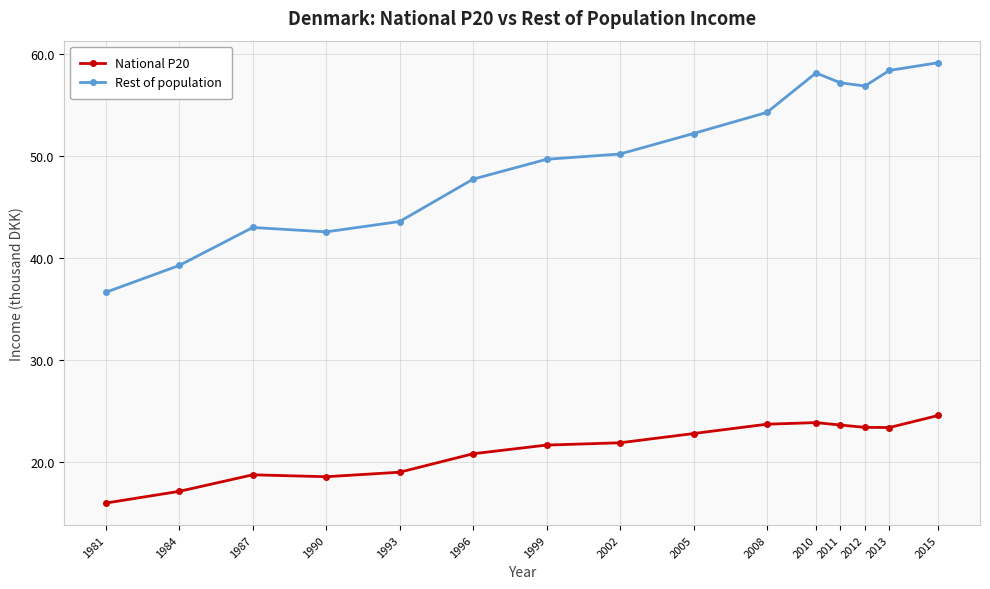

What is the smallest value displayed?

16.0